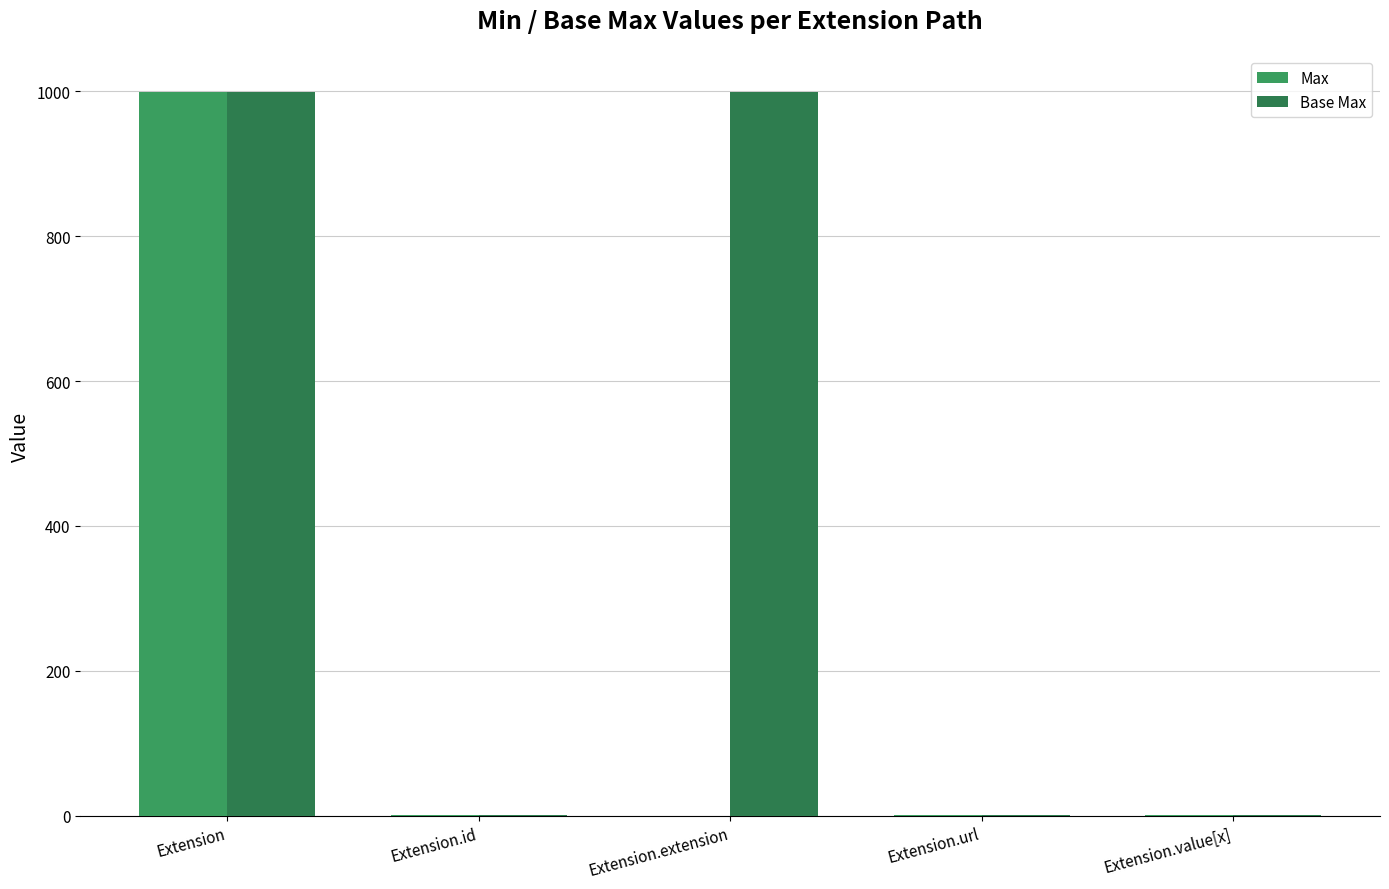

What is the maximum value for Max?

999